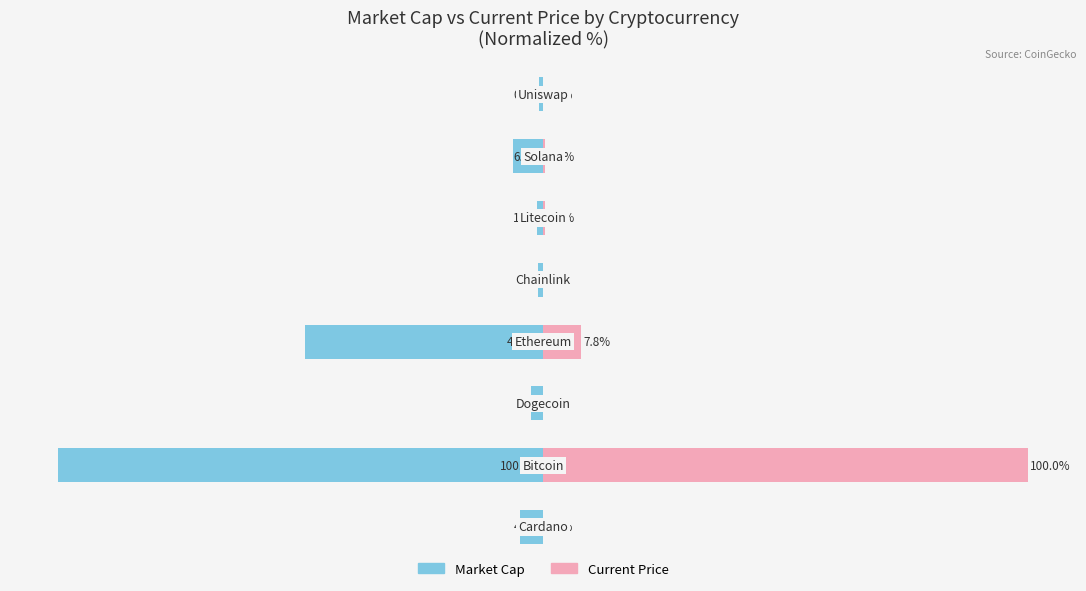

Read the Market Cap value at 5.

-1.3